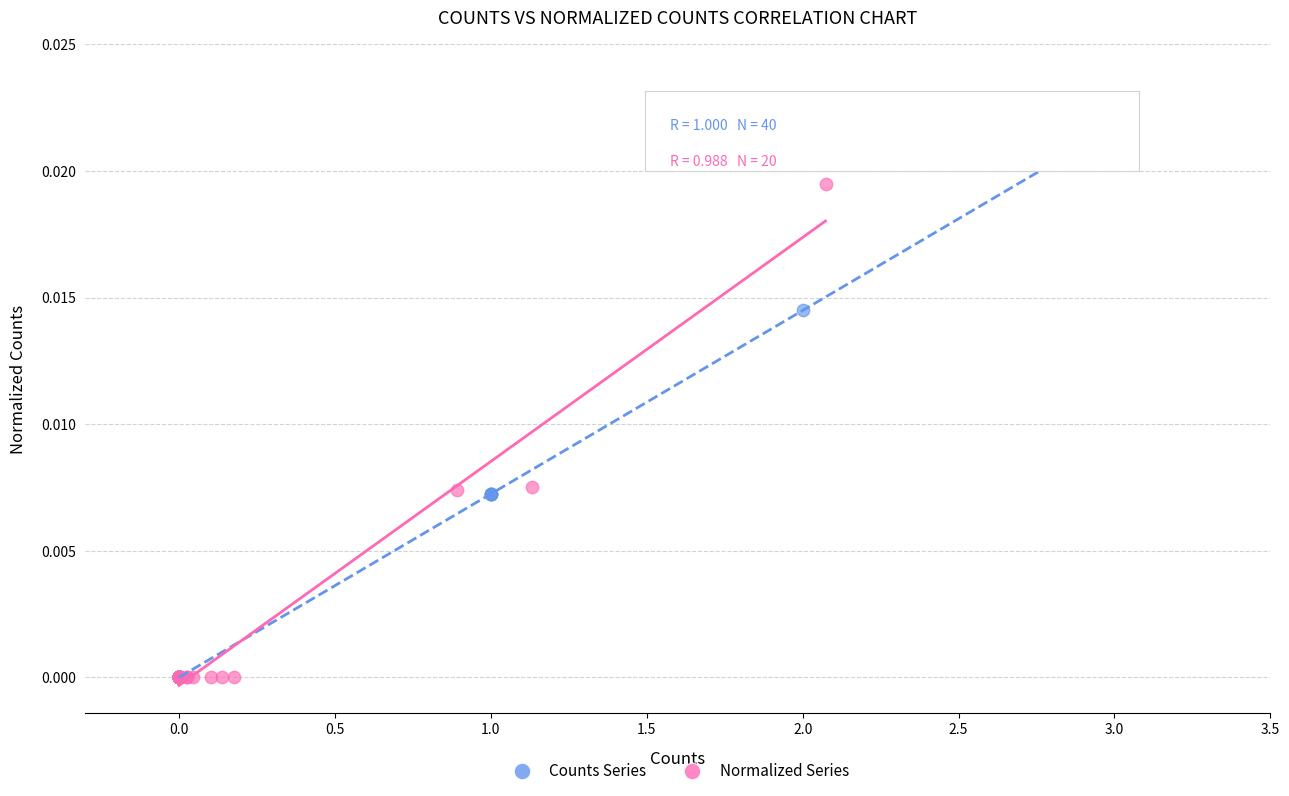

Which series has the widest spread of Y values?

Counts Series